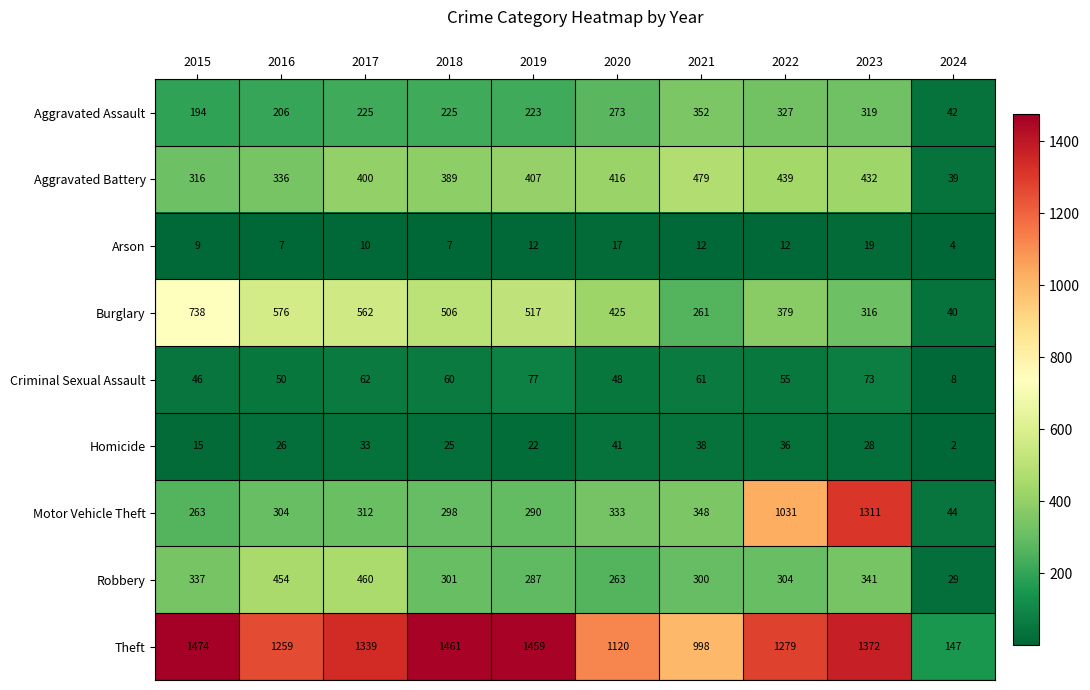

At how many categories does at least one series exceed 828?

9